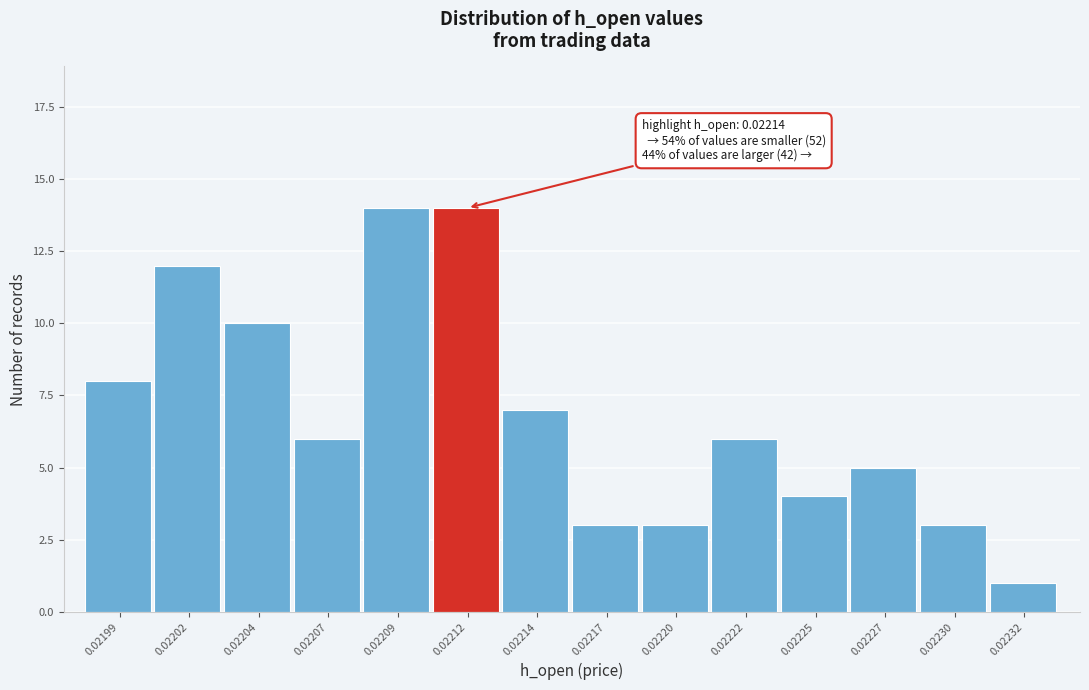

Reading left to right, what are all the values shown in this chart?

0.02199=8	0.02202=12	0.02204=10	0.02207=6	0.02209=14	0.02212=14	0.02214=7	0.02217=3	0.02220=3	0.02222=6	0.02225=4	0.02227=5	0.02230=3	0.02232=1